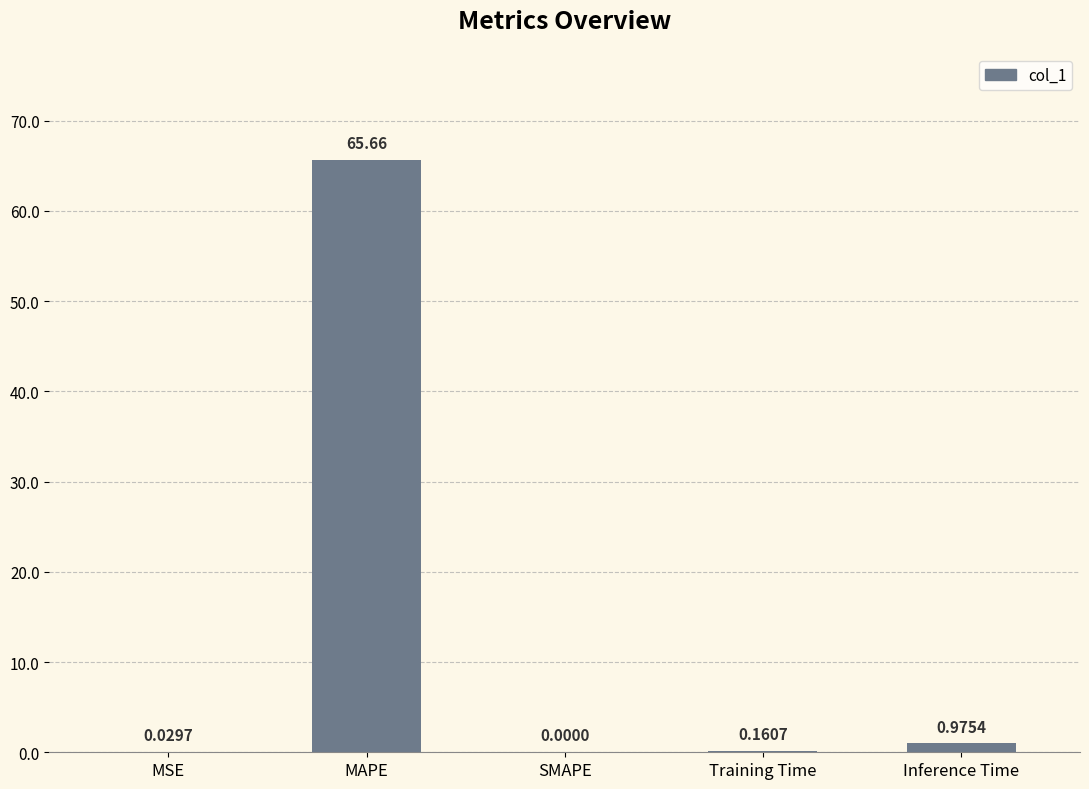

Which label corresponds to the largest value in the chart?

MAPE